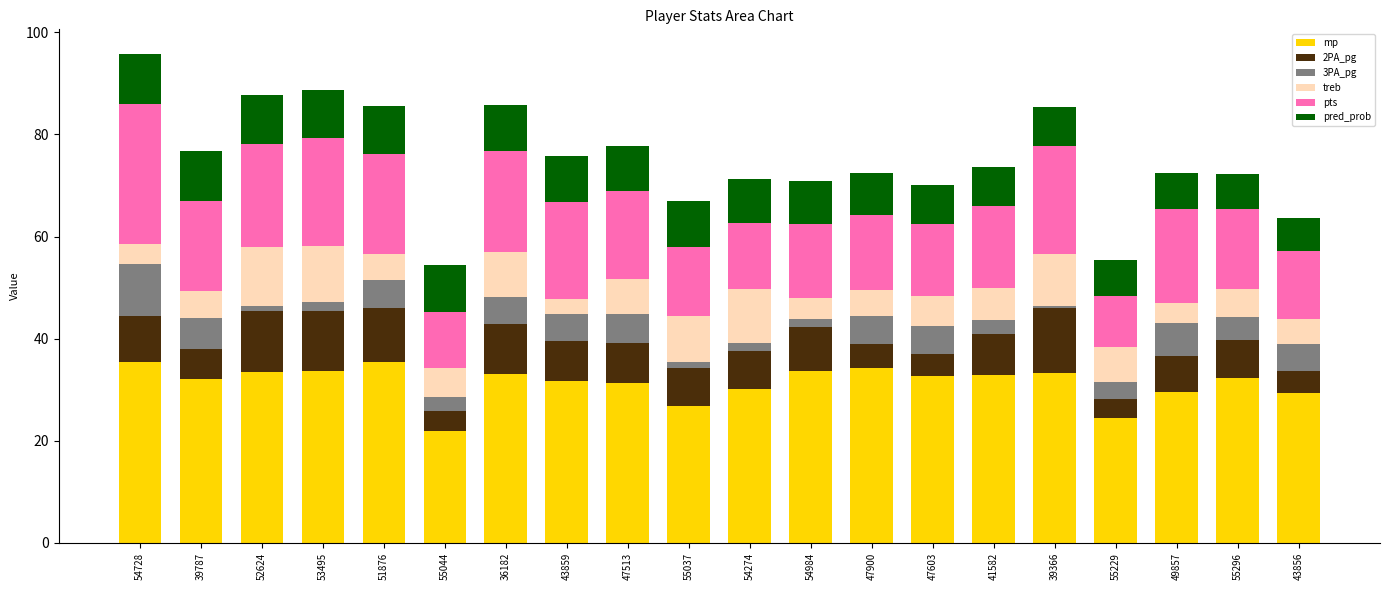

What is the total value across all series at 47900?

72.5